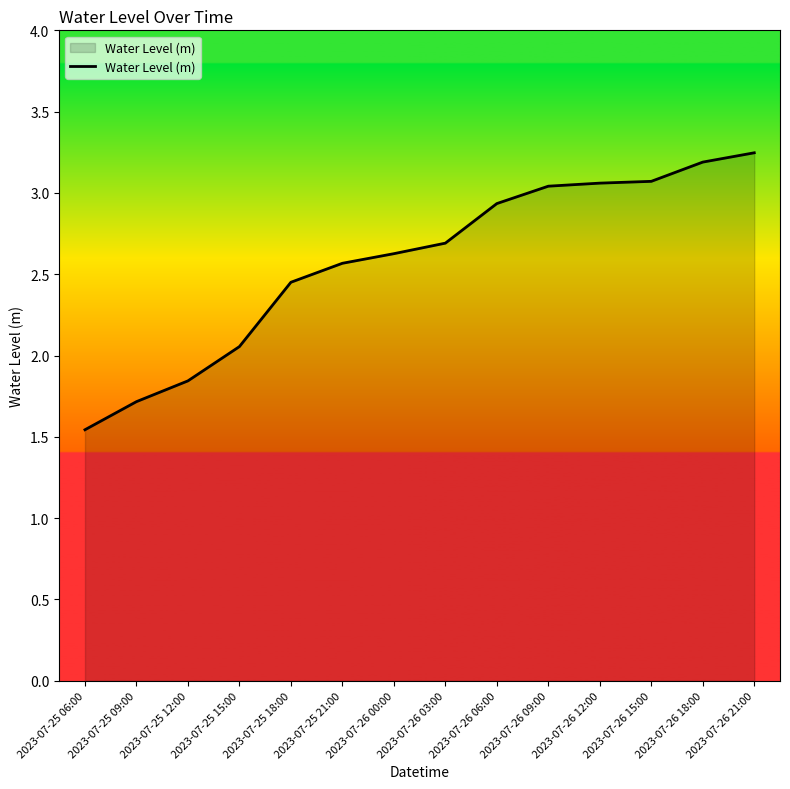

True or false: the data has more than 1 interior local peaks.

False